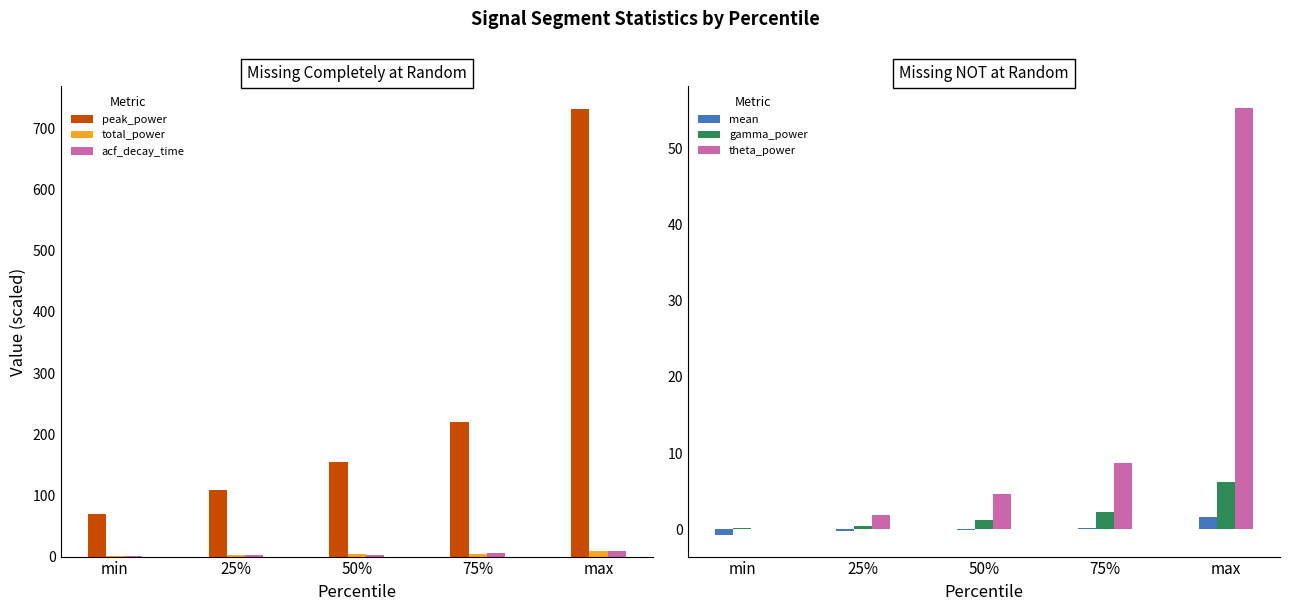

Between min and 75%, which series saw the biggest shift?

peak_power